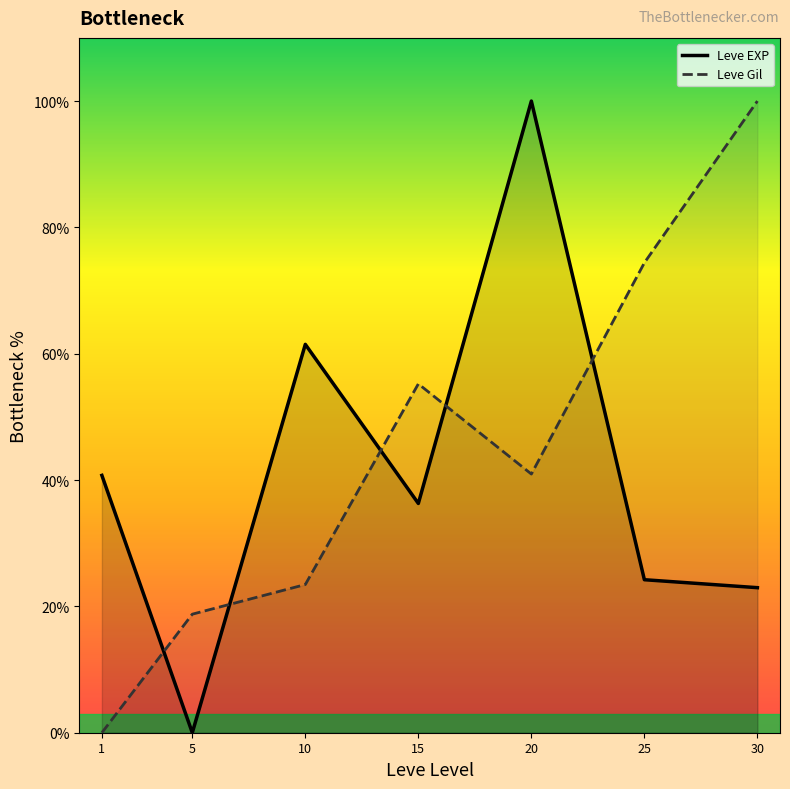

What is the difference between the Leve Gil values at 5 and 10?

4.7